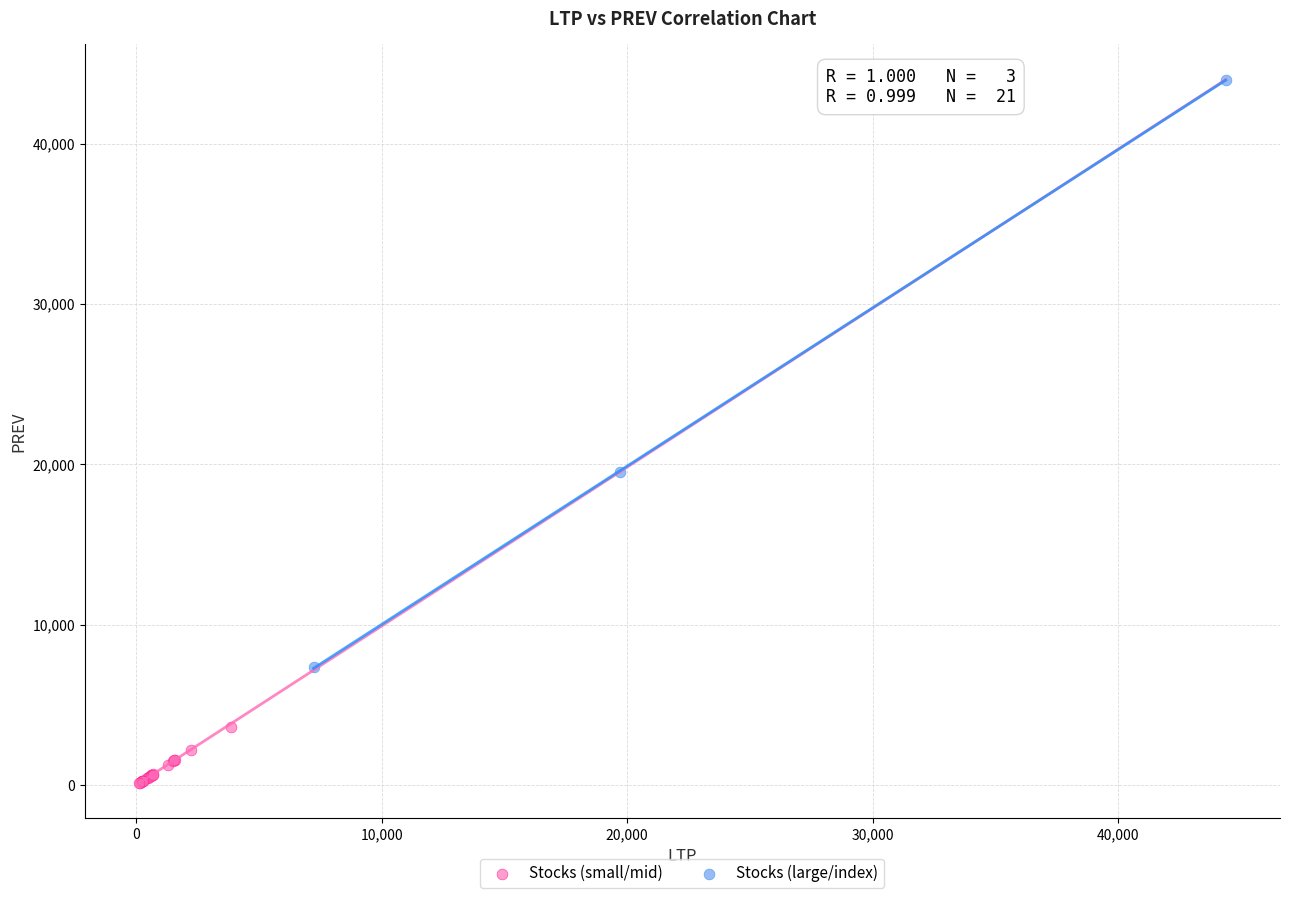

Which series has the widest spread of Y values?

Stocks (large/index)